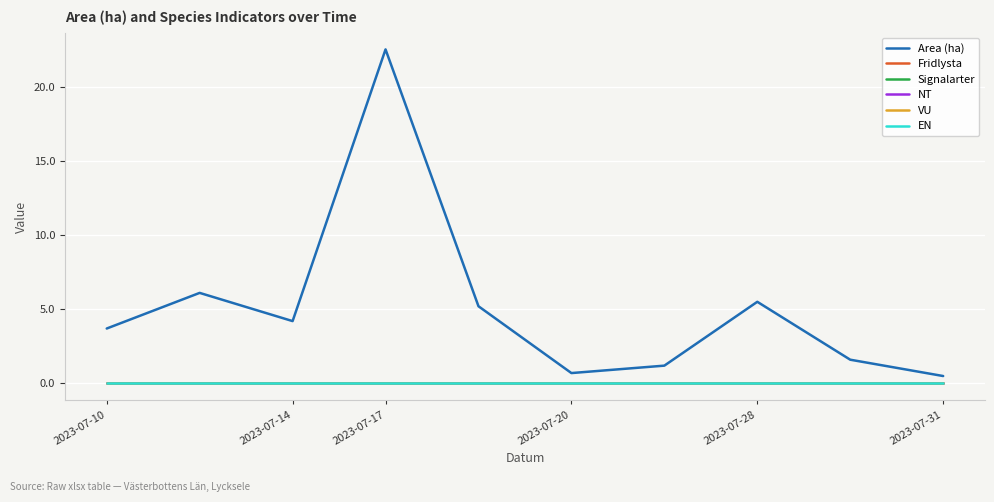

Reading right to left, transcribe all the data shown in this chart.

Area (ha): 0.5	1.6	5.5	1.2	0.7	5.2	22.5	4.2	6.1	3.7
Fridlysta: 0.0	0.0	0.0	0.0	0.0	0.0	0.0	0.0	0.0	0.0
Signalarter: 0.0	0.0	0.0	0.0	0.0	0.0	0.0	0.0	0.0	0.0
NT: 0.0	0.0	0.0	0.0	0.0	0.0	0.0	0.0	0.0	0.0
VU: 0.0	0.0	0.0	0.0	0.0	0.0	0.0	0.0	0.0	0.0
EN: 0.0	0.0	0.0	0.0	0.0	0.0	0.0	0.0	0.0	0.0